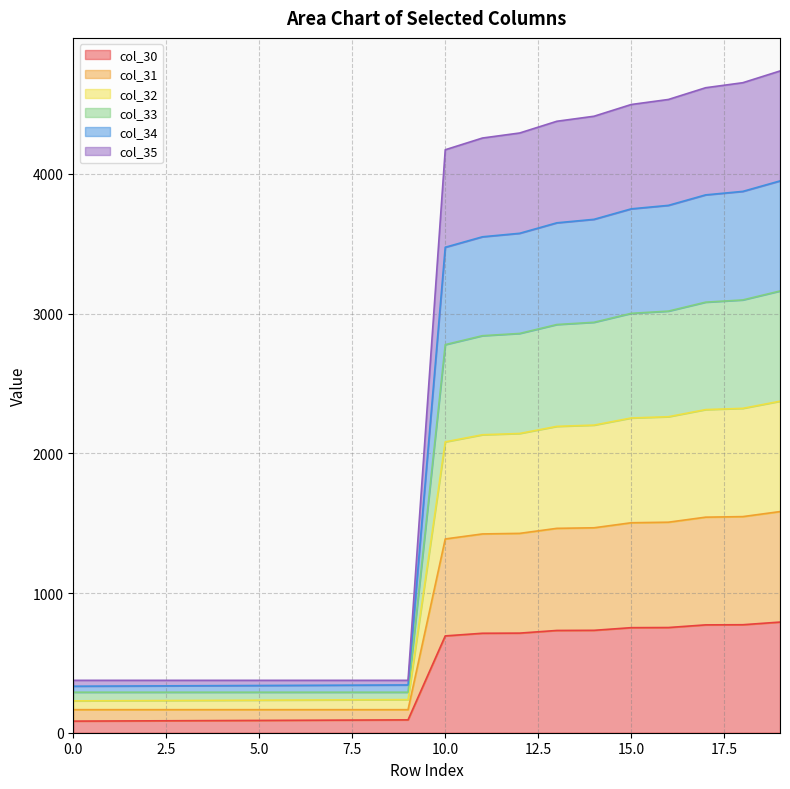

What is the minimum value for col_30?

83.0